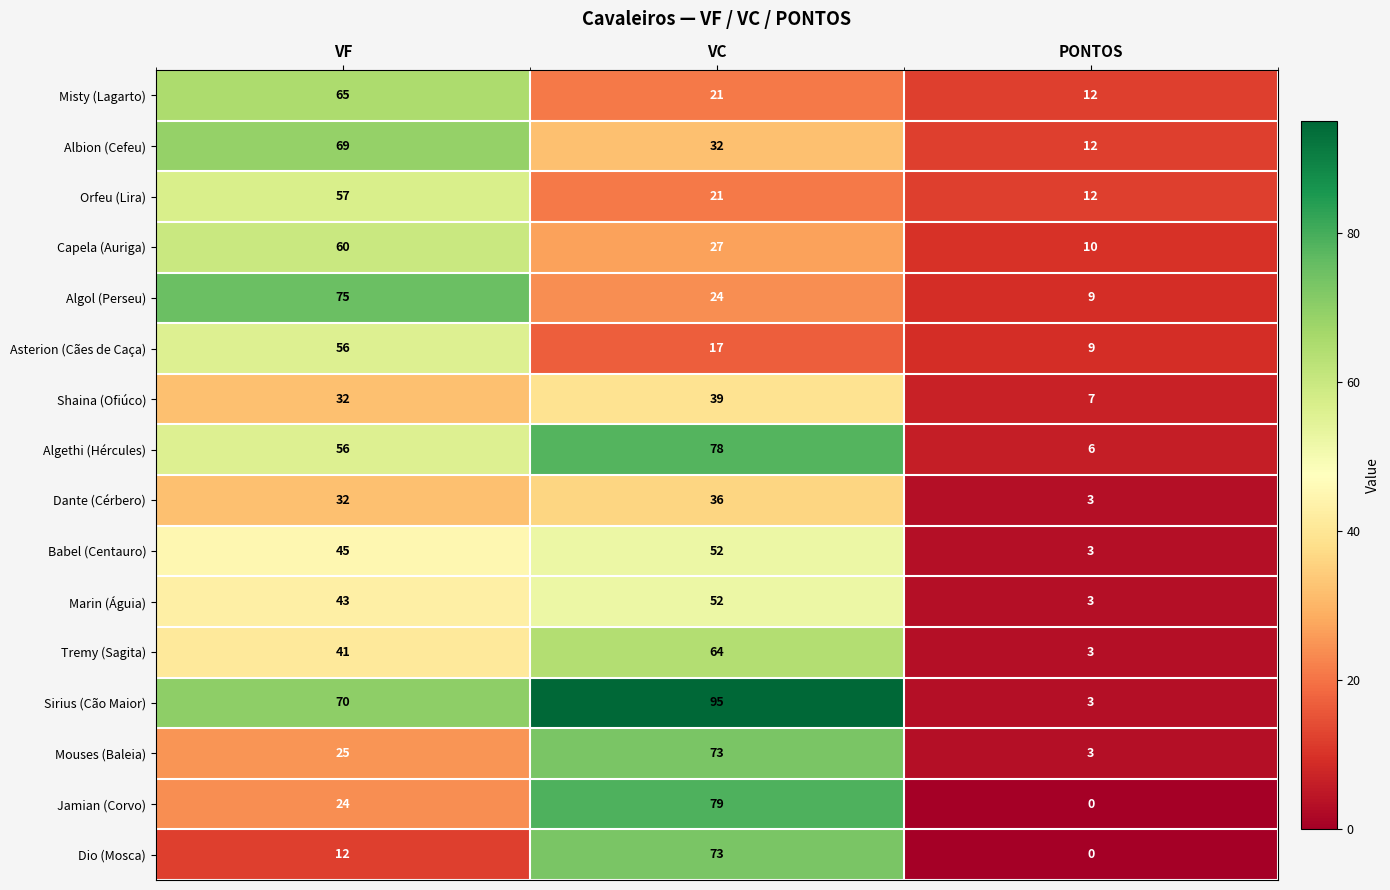

What is the total value across all series at PONTOS?

95